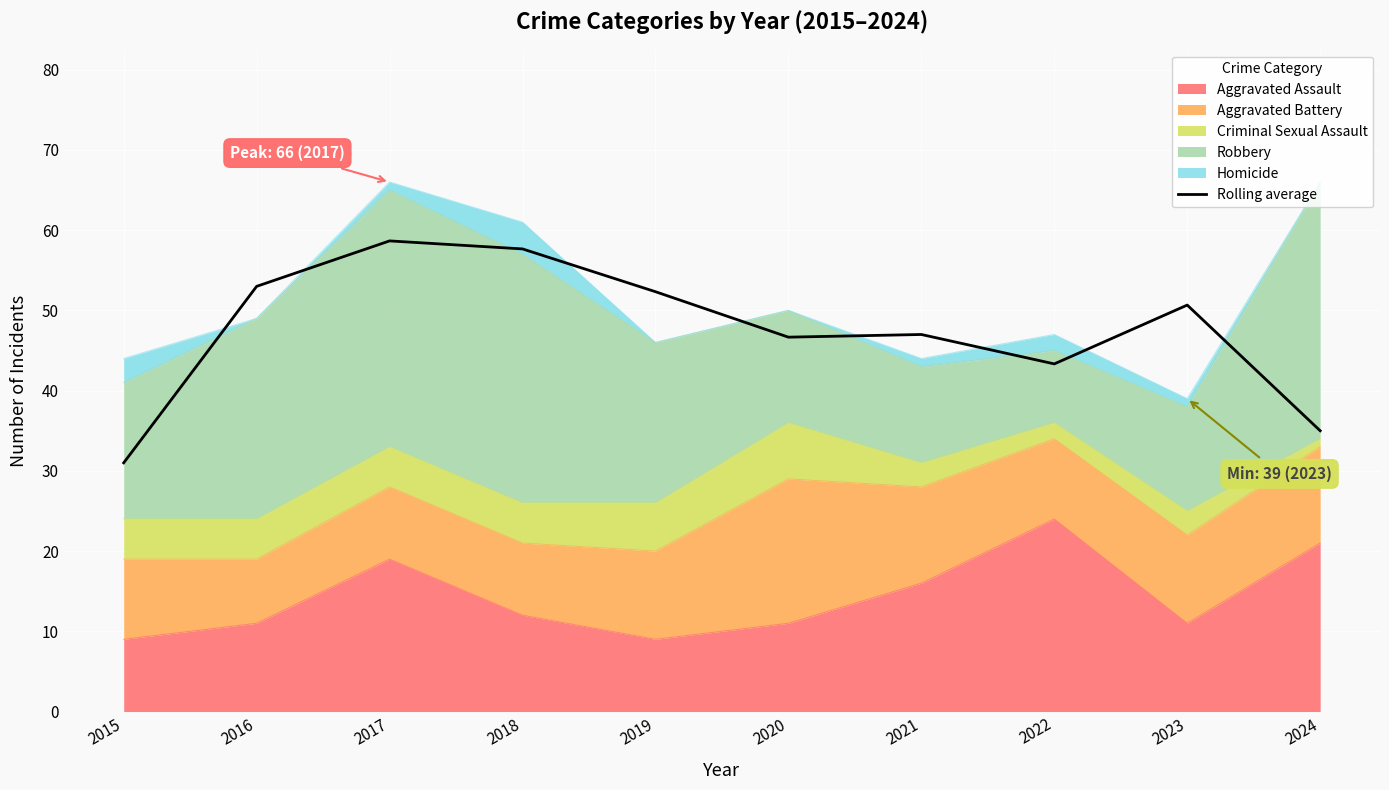

What is the minimum value shown in the chart?

31.0